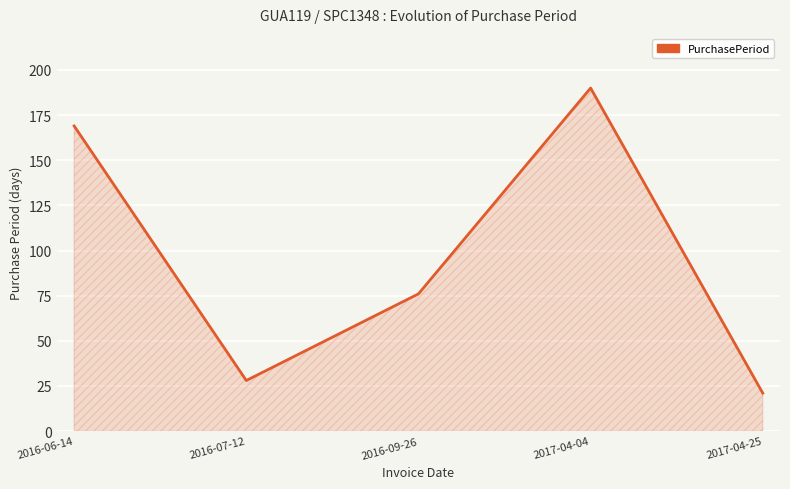

How many lines are shown in the chart?

1